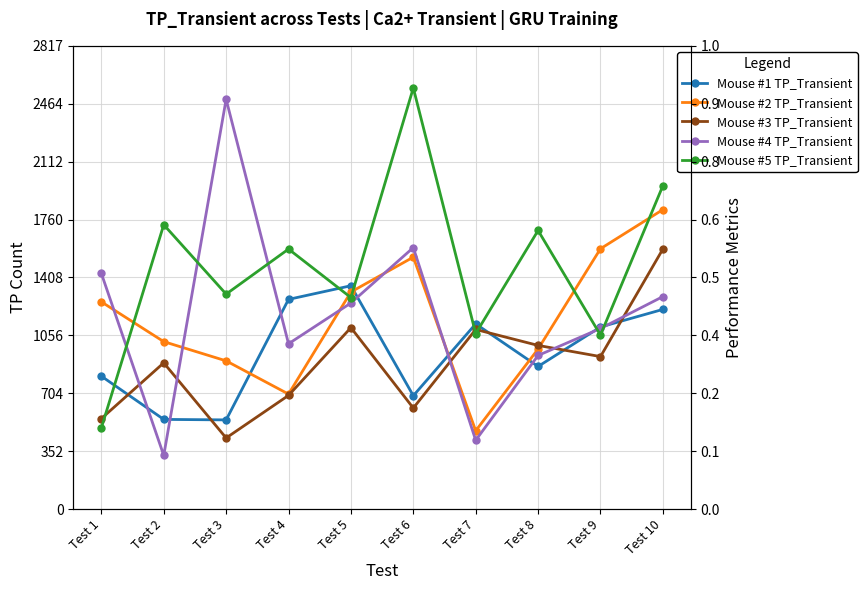

What is the difference between the highest and lowest values at Test 4?

890